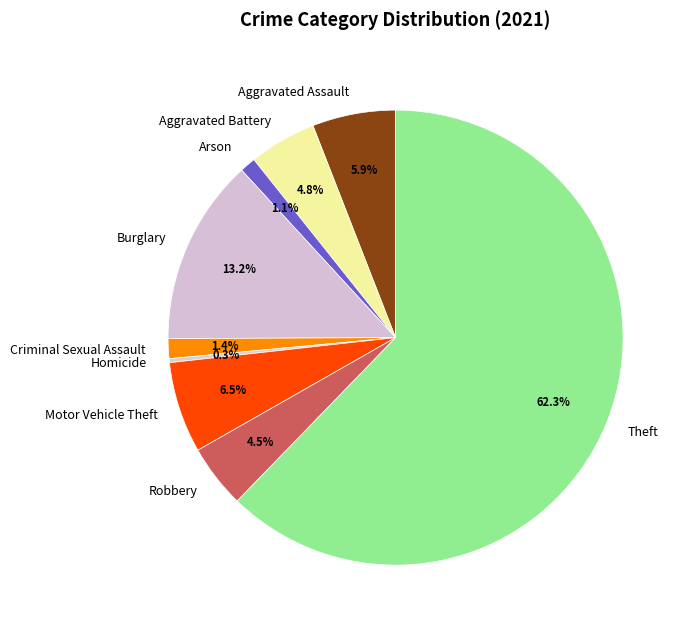

What is the total percentage of Aggravated Battery and Motor Vehicle Theft?

11.3%